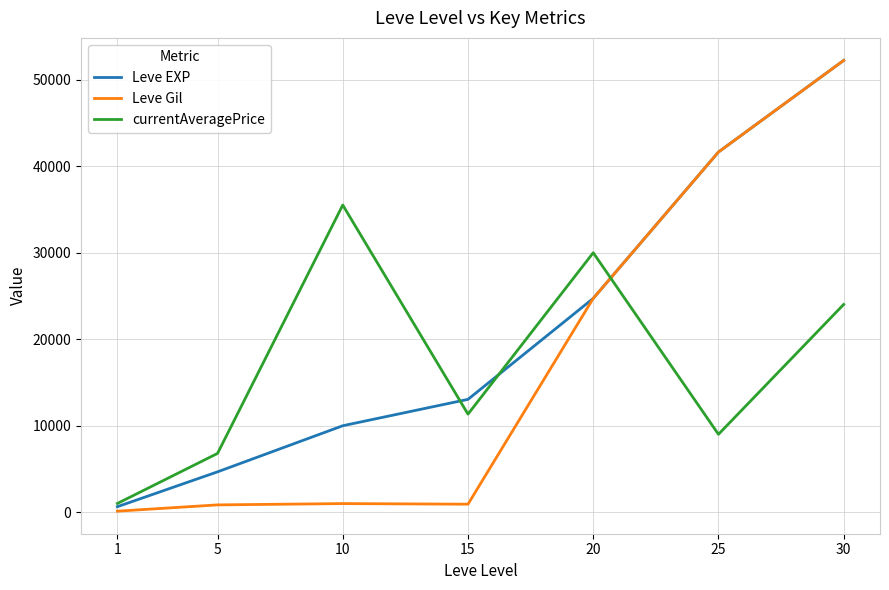

What is the minimum value for currentAveragePrice?

1002.0